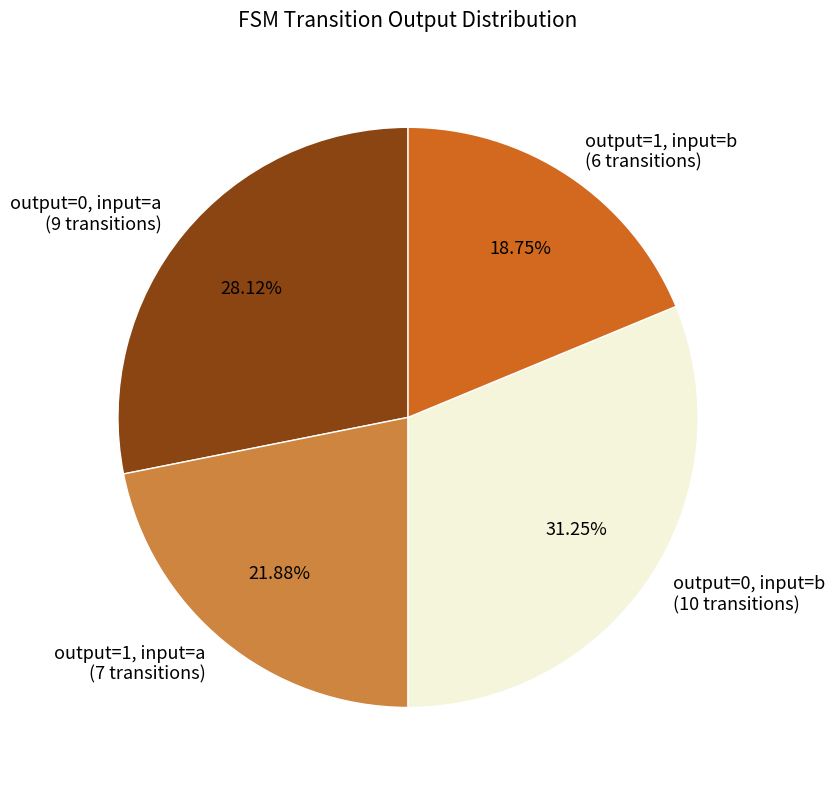

Count the number of slices in the pie.

4